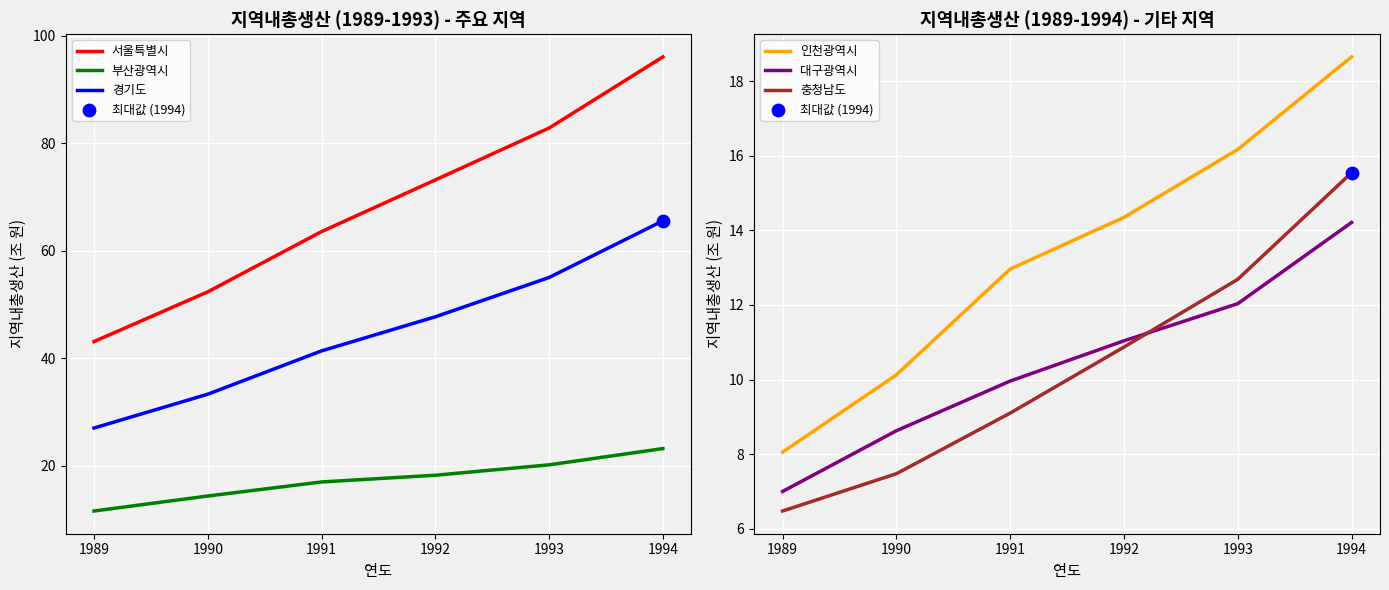

At how many categories does at least one series exceed 11?

6